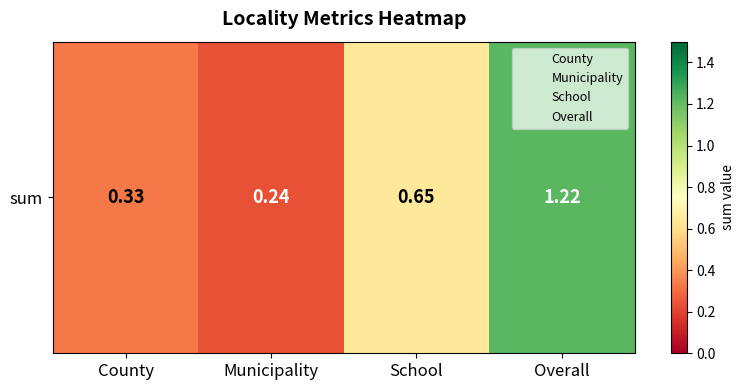

True or false: the data shows 0.3 at County.

True